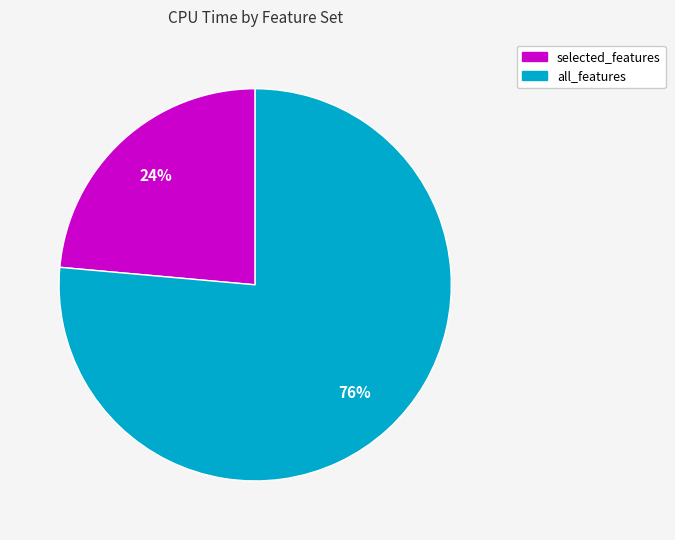

How many segments does this pie chart have?

2